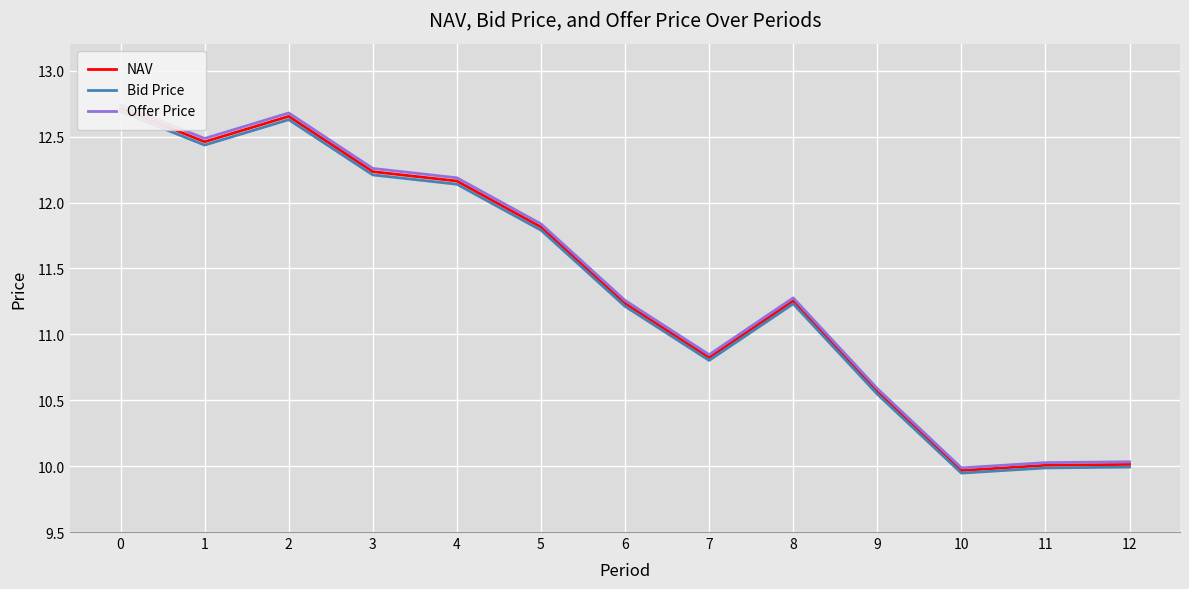

How many values in the Bid Price series exceed 11?

8